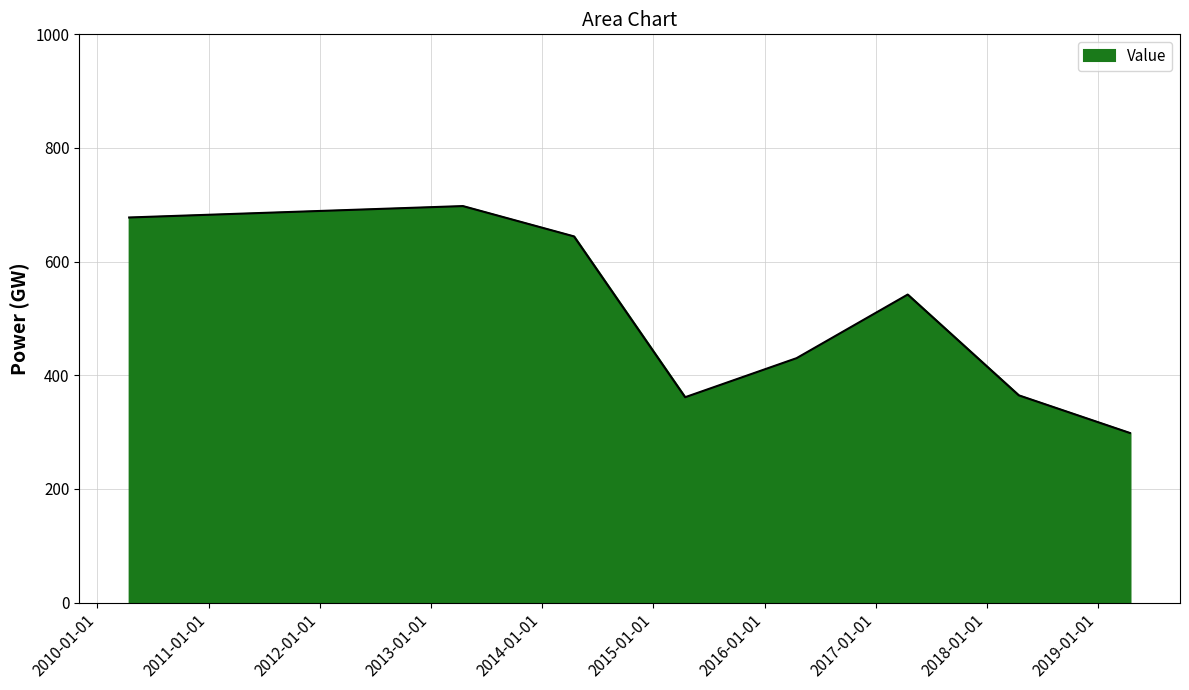

What is the difference between the maximum and minimum values?

399.4